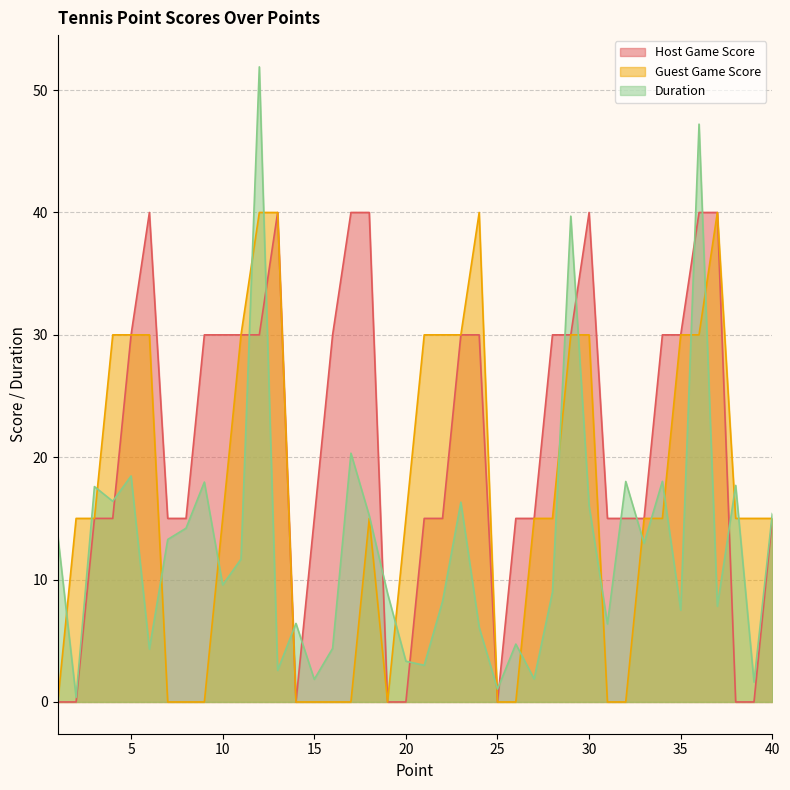

What is the sum of the Guest Game Score values at 30 and 9?

30.0